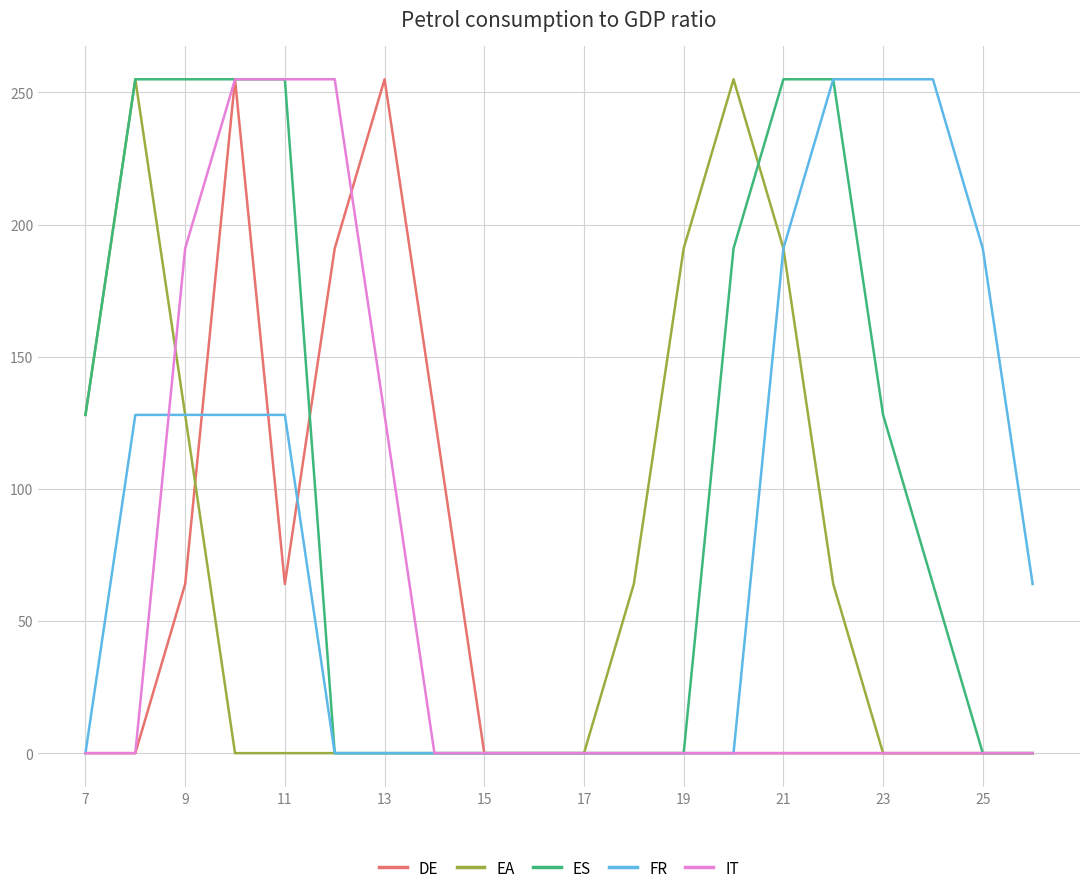

What are all the series names shown in the legend?

DE, EA, ES, FR, IT